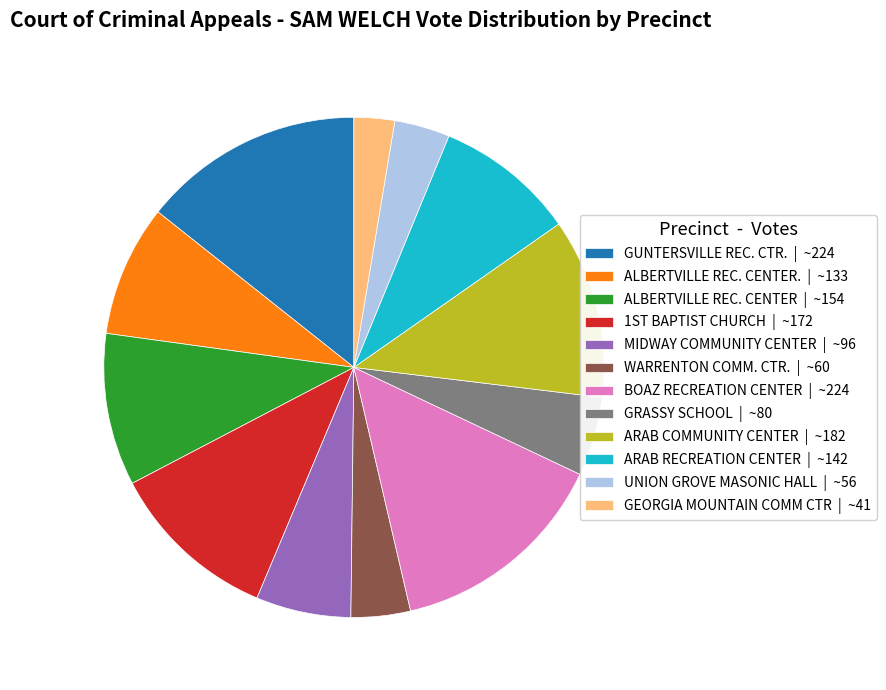

How many slices are in this pie chart?

12